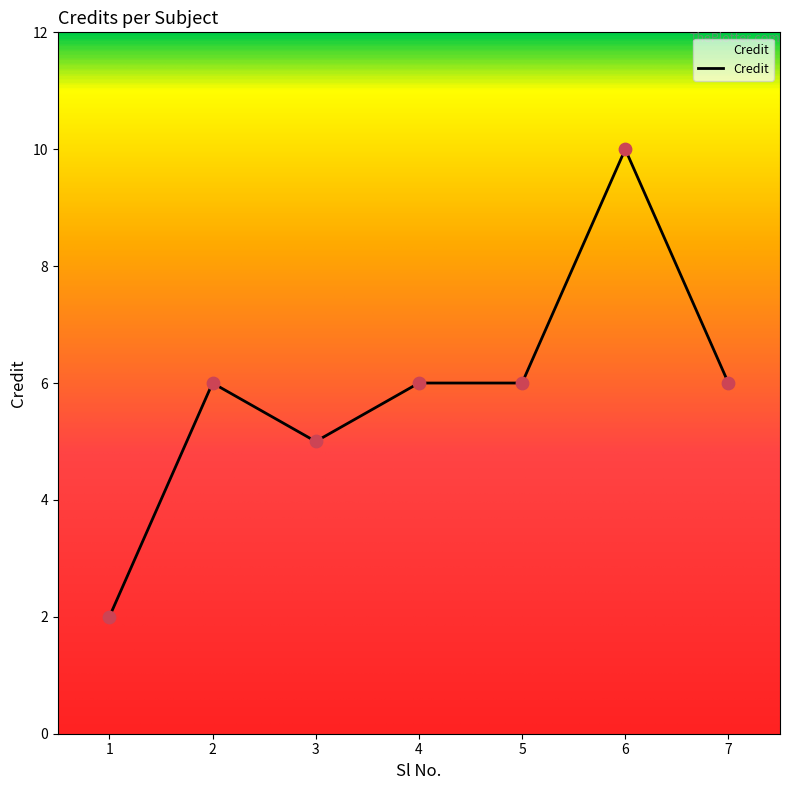

Approximately how many times larger is the value at 1 compared to 3?

0.4